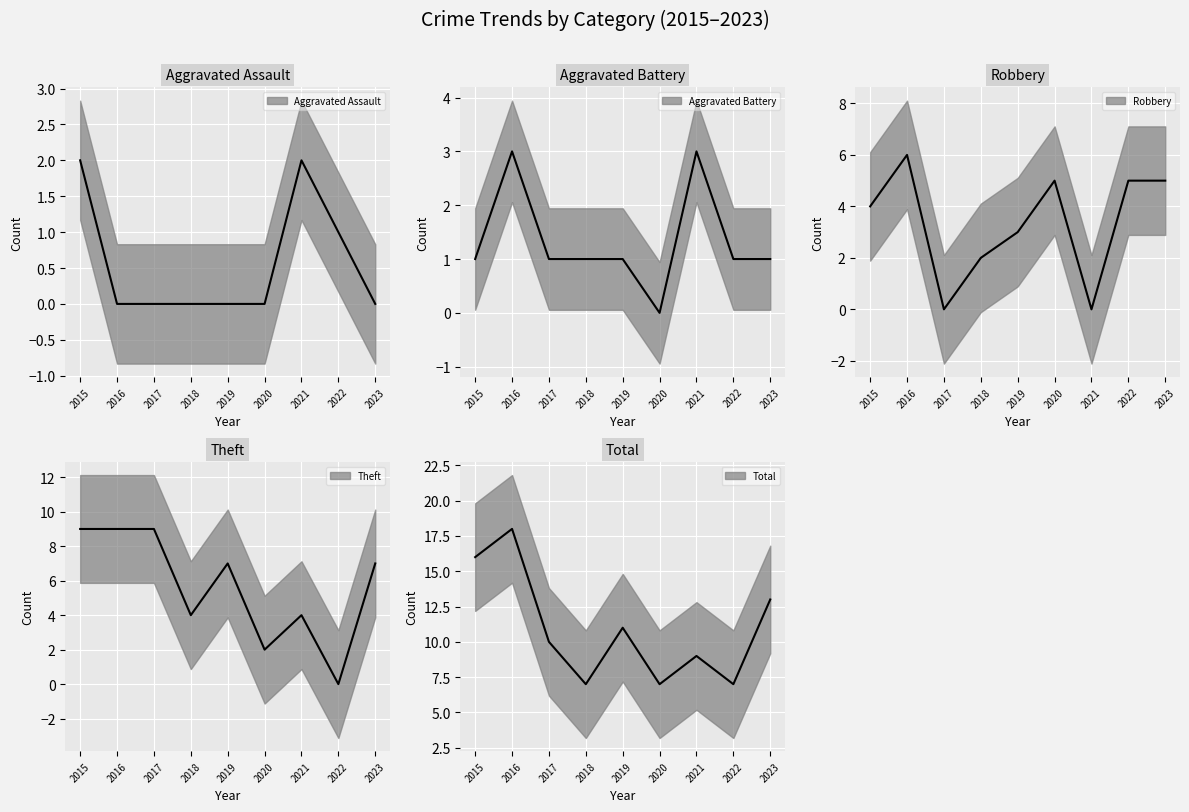

How many values in Aggravated Battery are above zero?

8